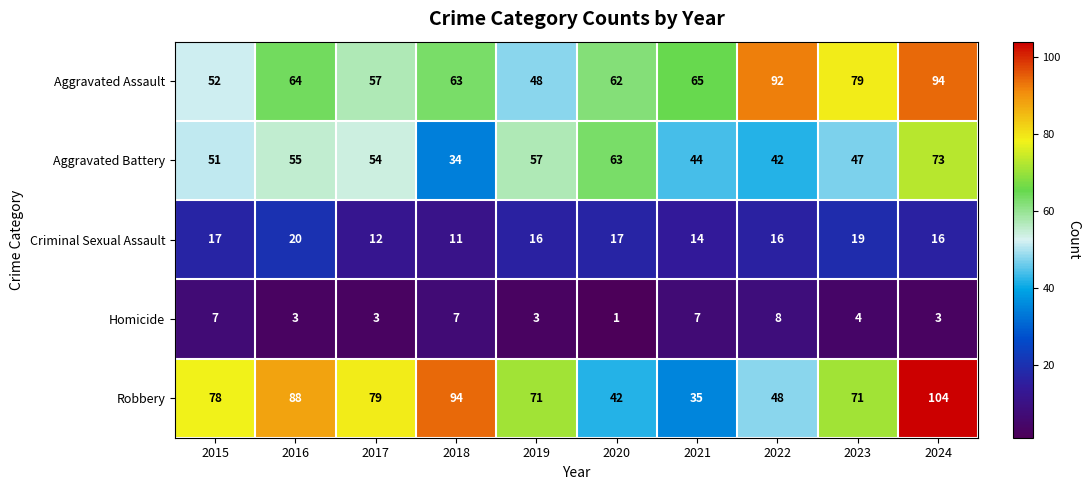

How many values in the Homicide series are below 4?

5